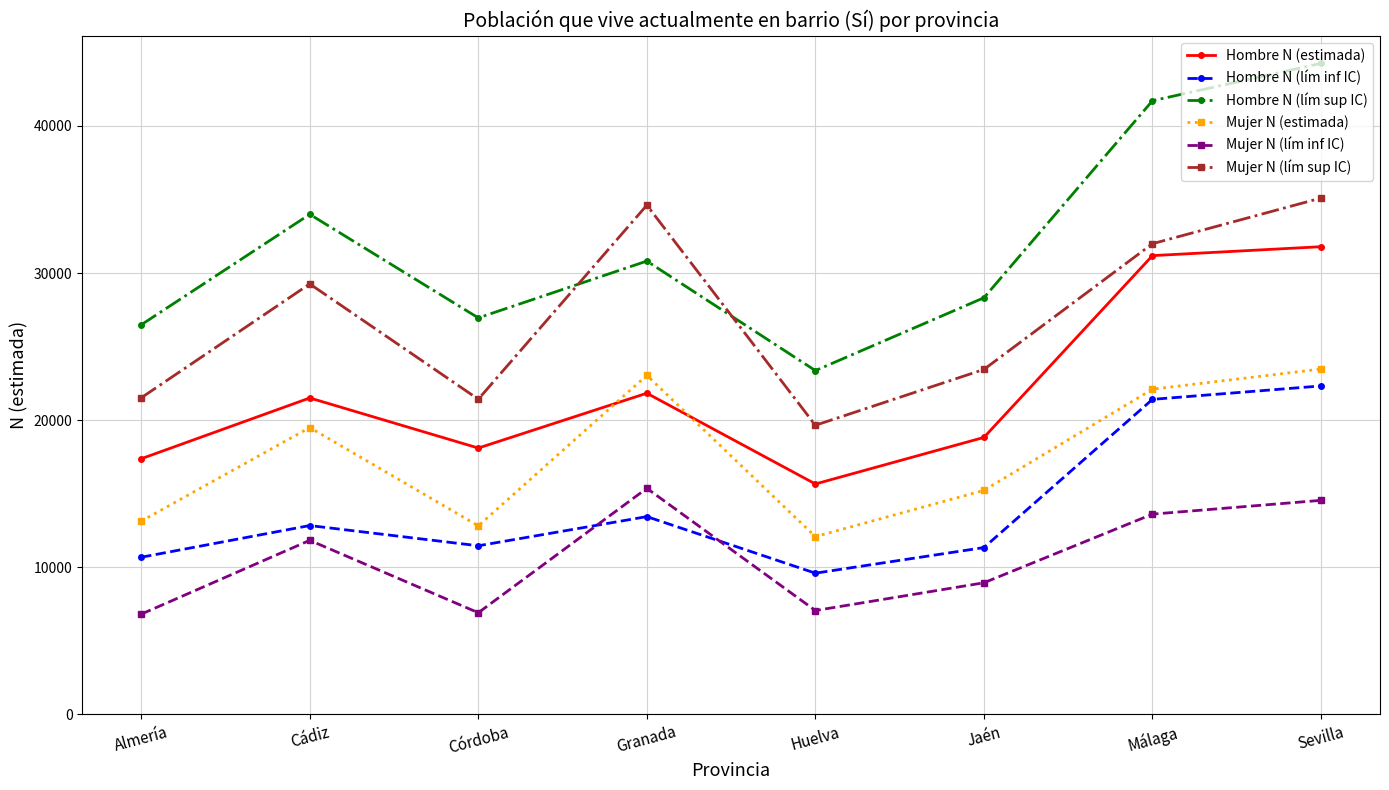

What is the sum of the Hombre N (lím inf IC) values at Huelva and Cádiz?

22432